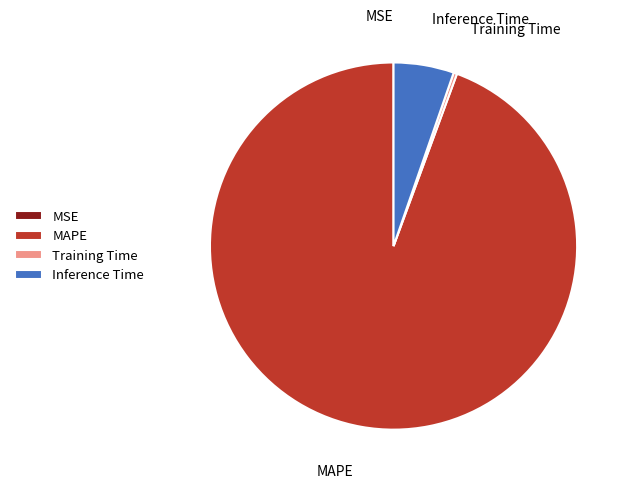

What is the majority slice?

MAPE